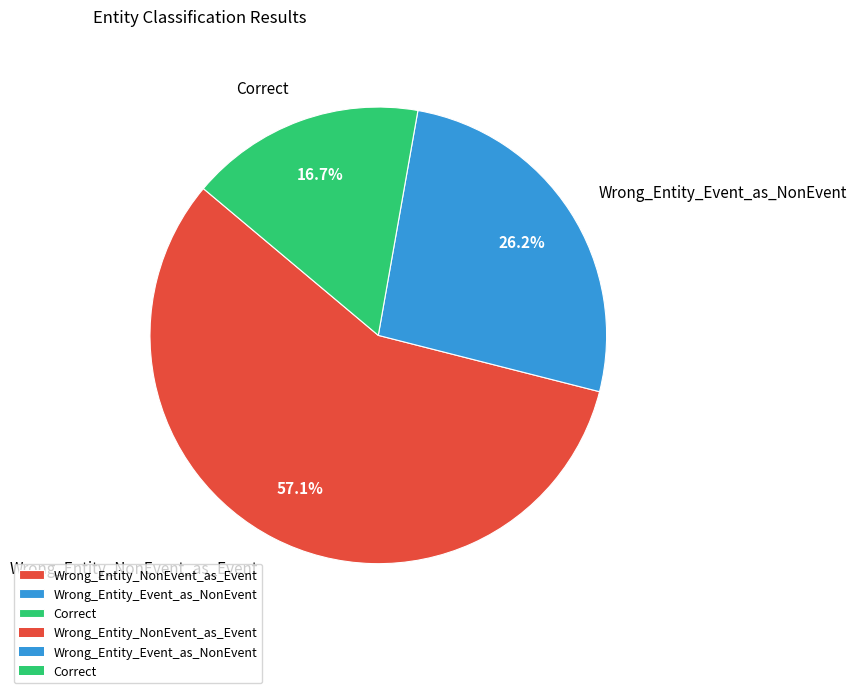

Approximately how many times larger is the value at Wrong_Entity_Event_as_NonEvent compared to Correct?

1.6